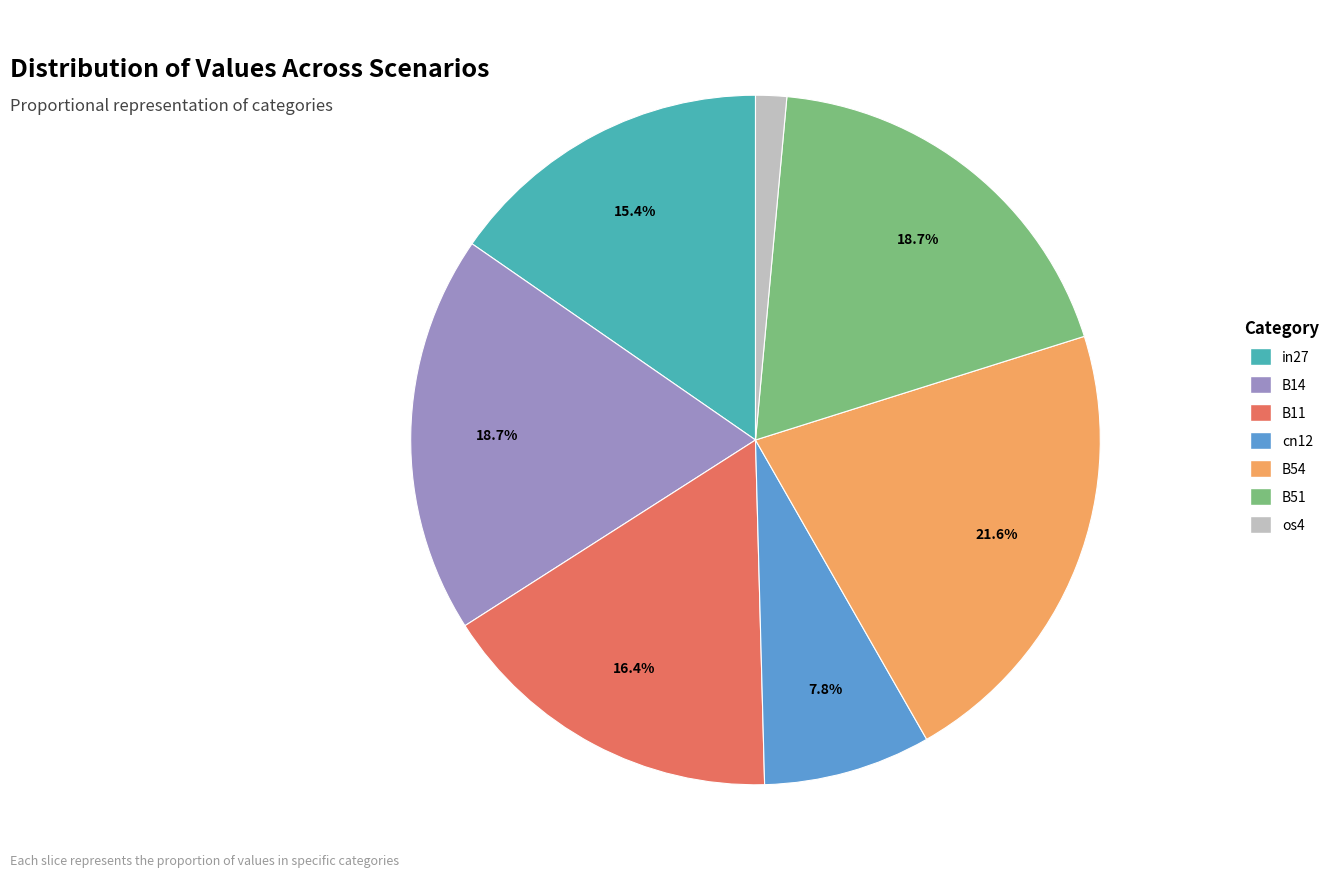

How many slices are in this pie chart?

7